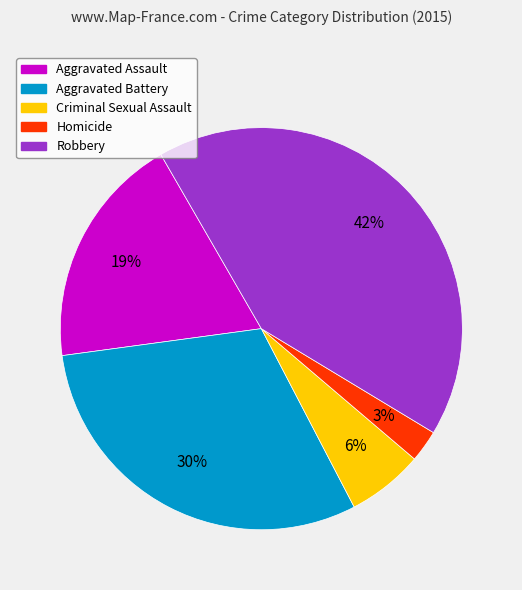

Do Aggravated Battery and Criminal Sexual Assault together represent more than half of the pie?

No